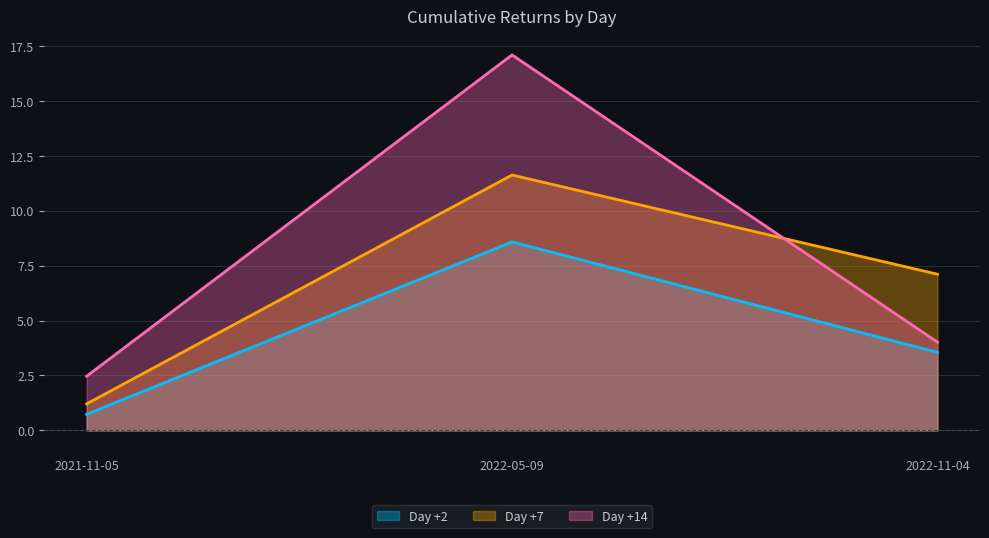

At which label does Day +14 first exceed 4?

2022-05-09